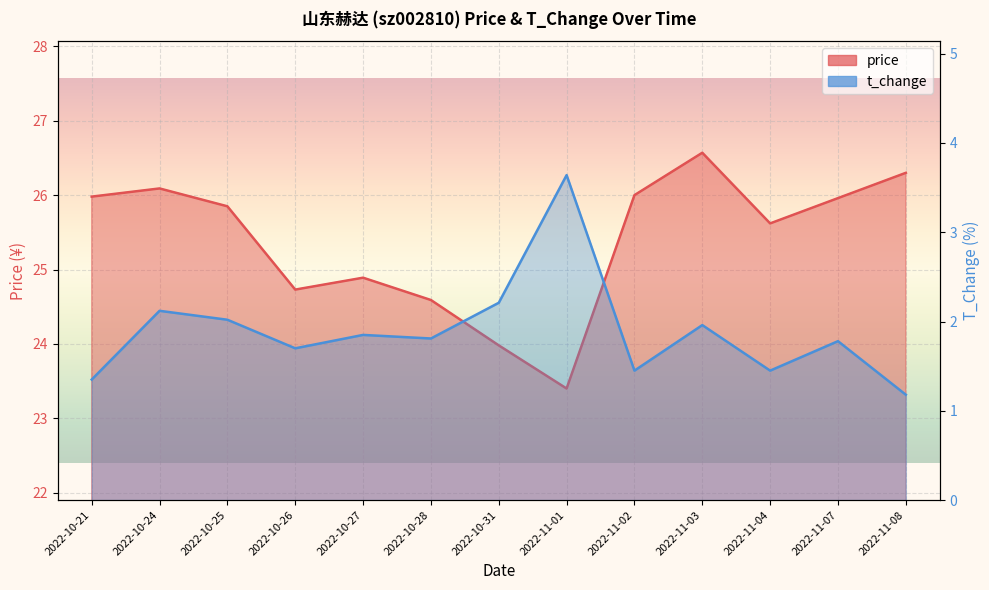

What position from the left is 2022-10-31?

7